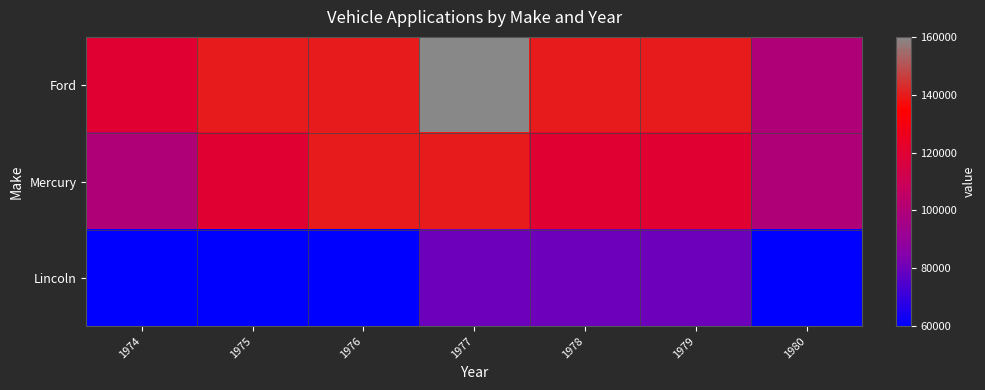

What is the spread (max minus min) of values at 1975?

80000